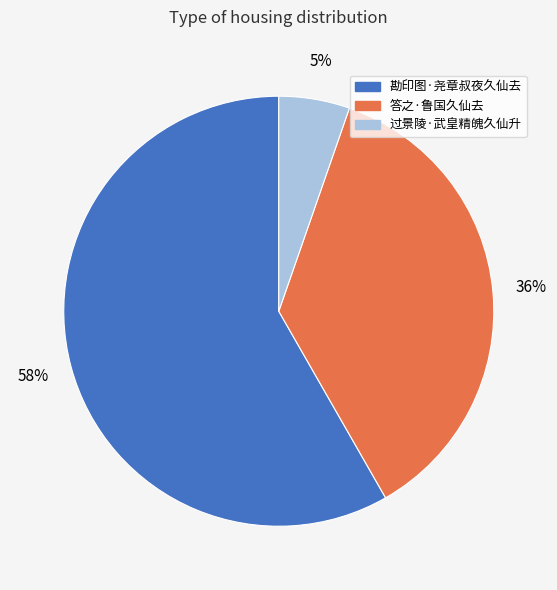

To the nearest percent, what is the average slice percentage?

33%